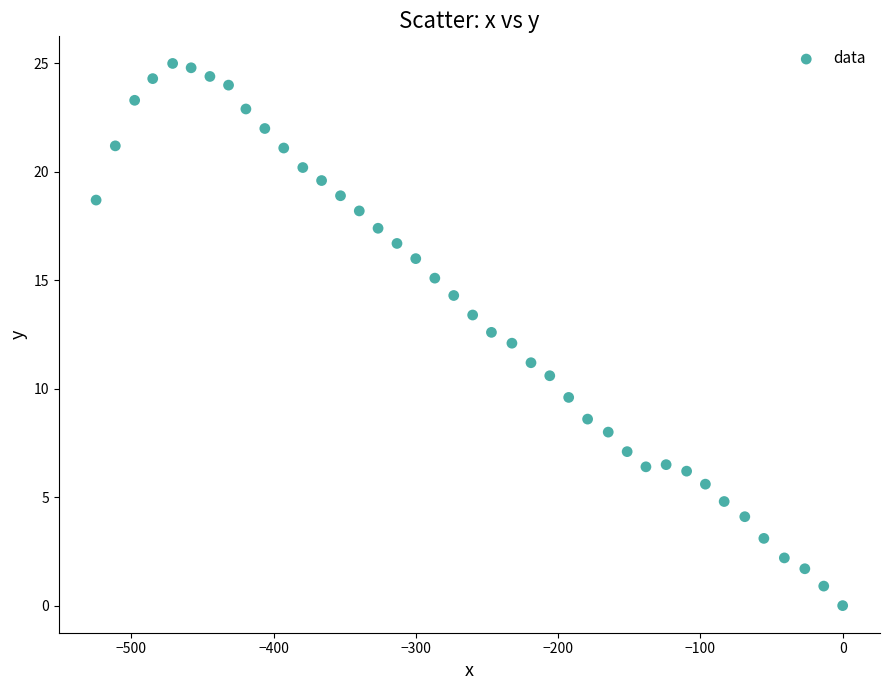

What is the range of Y values (max minus min)?

25.0